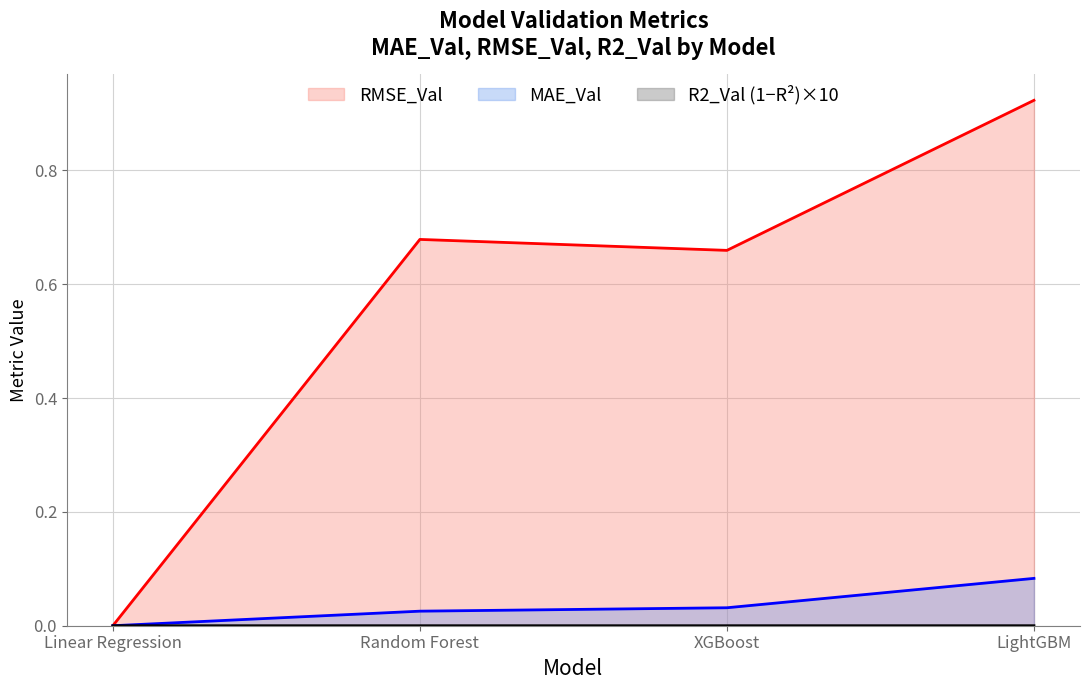

In RMSE_Val, how many points are higher than both neighbors (excluding endpoints)?

1